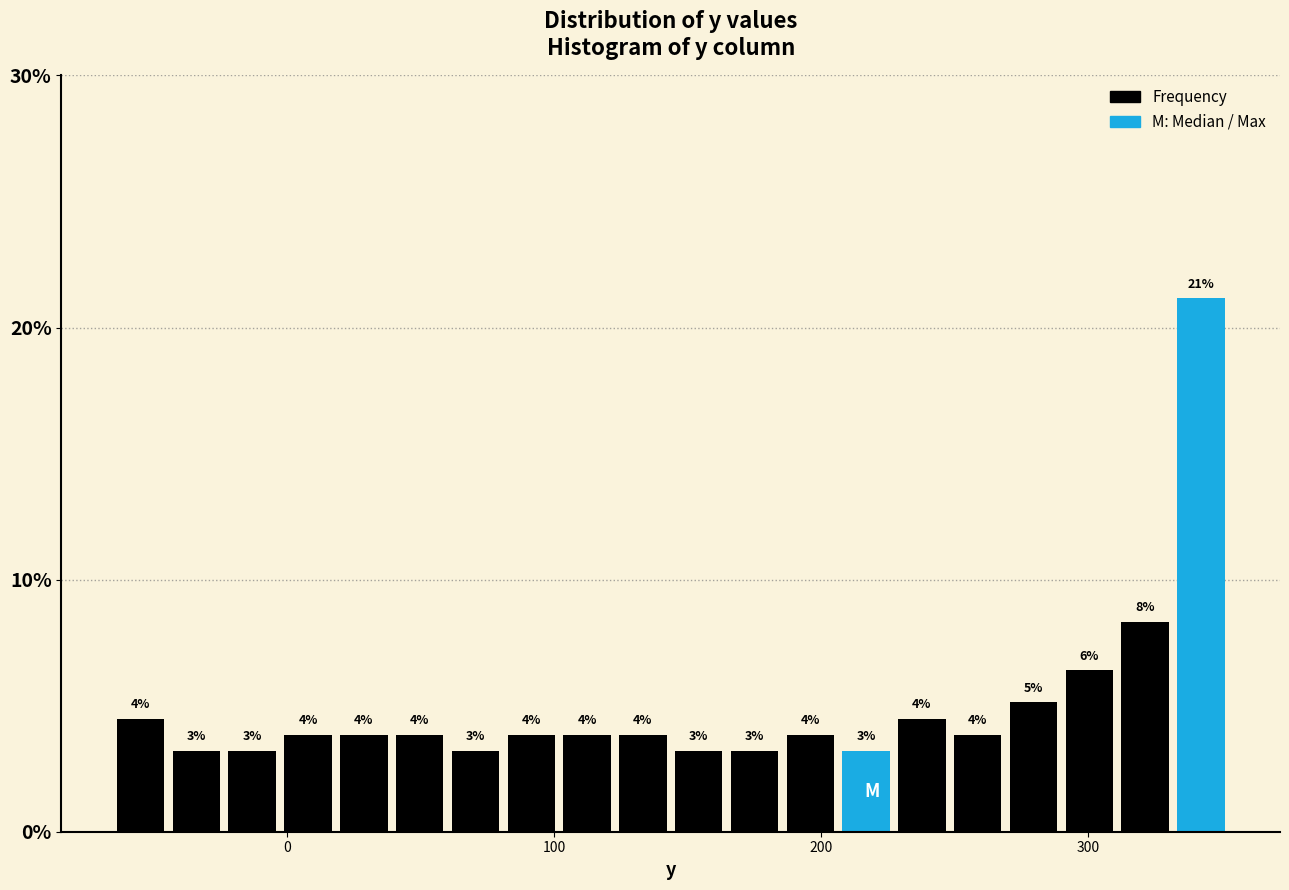

Read against the x-axis, roughly where is the centre of the tallest bar?

340